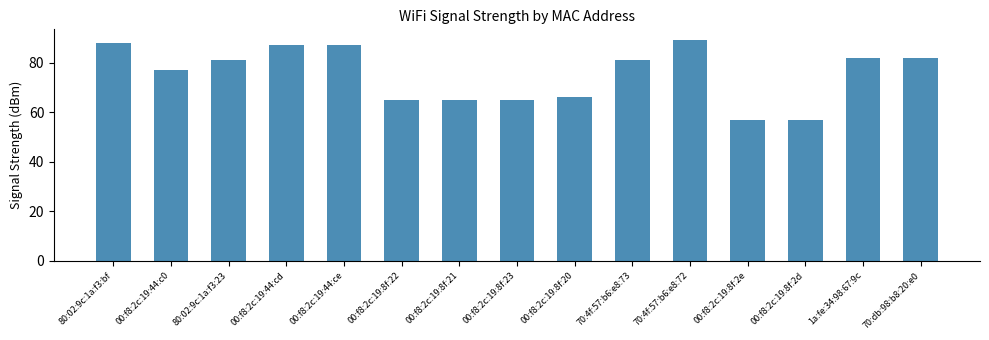

At which category does the chart reach its peak across all series?

70:4f:57:b6:e8:72